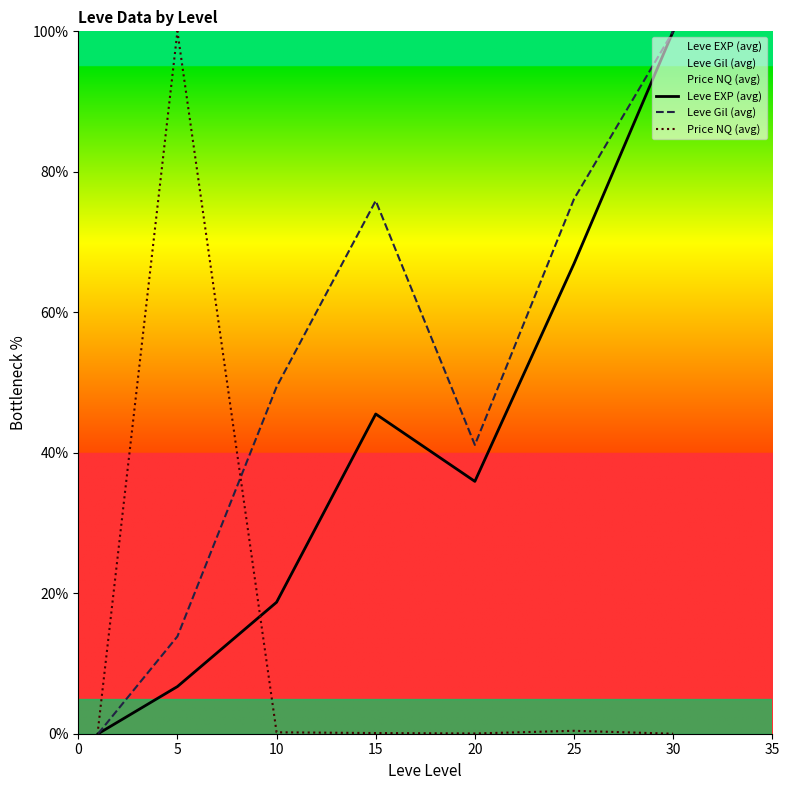

Which series changed the most between 20 and 25?

Leve Gil (avg)